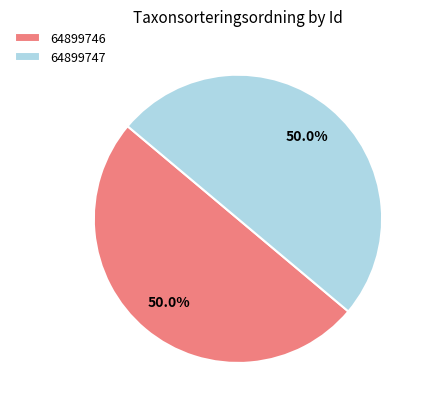

Approximately how many times larger is the value at 64899746 compared to 64899747?

1.0